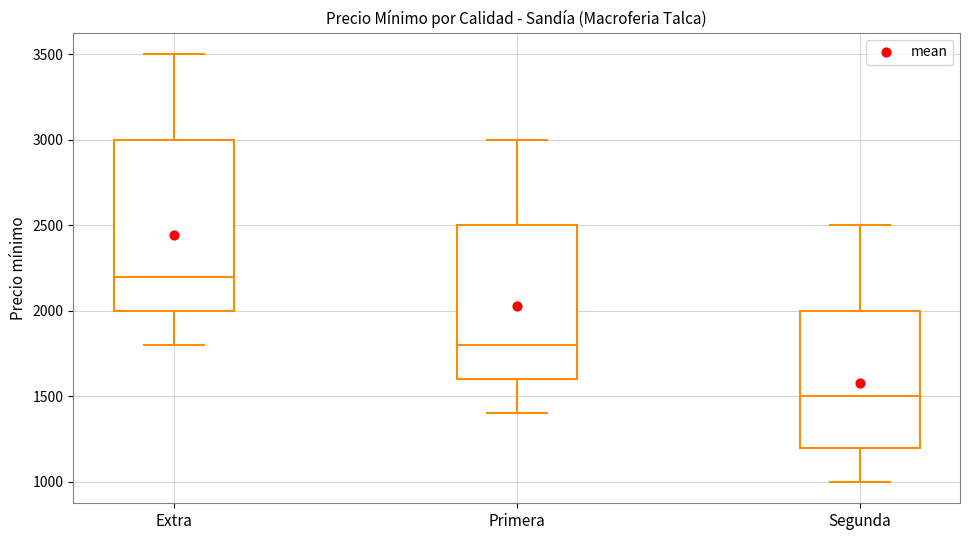

Reading left to right, read every box against the y-axis: the position of its median line, the range the box covers, and the ends of its whiskers. The values are not printed on the chart, so give them approximately, as read against the axis.

Extra: median 2200, box 2000 to 3000, whiskers 1800 to 3500
Primera: median 1800, box 1600 to 2500, whiskers 1400 to 3000
Segunda: median 1500, box 1200 to 2000, whiskers 1000 to 2500